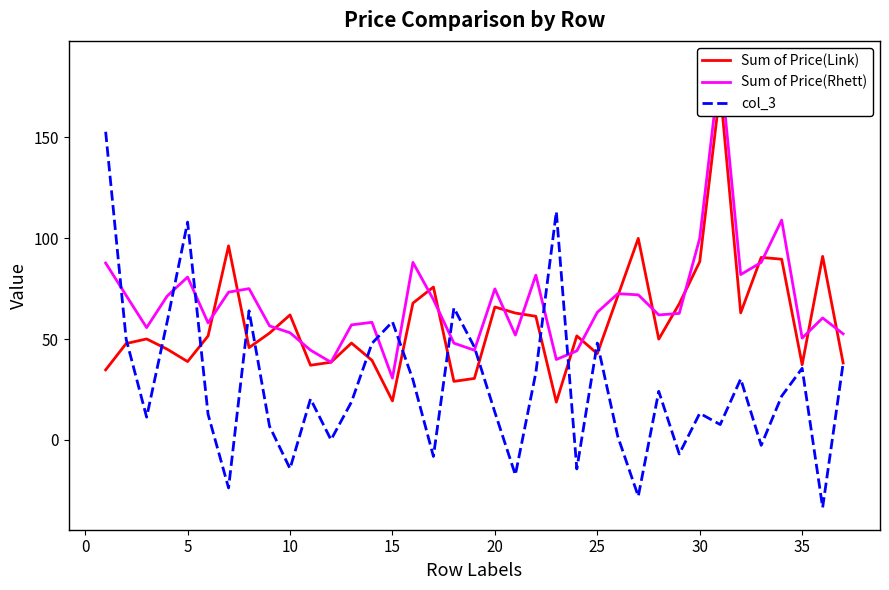

True or false: col_3 and Sum of Price(Rhett) cross at least once.

True